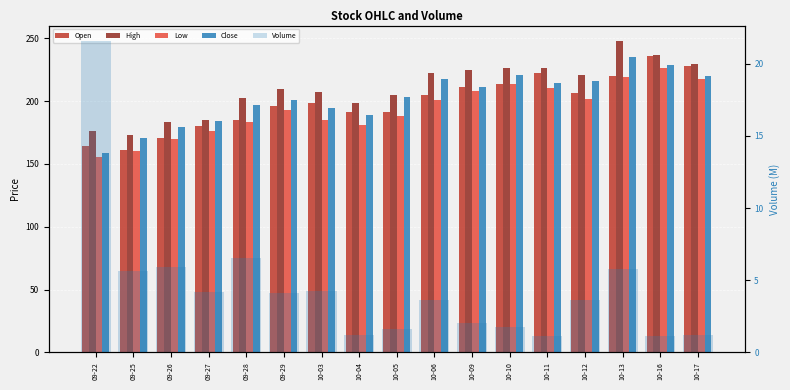

What is the approximate value of Close at 09-27?

183.9